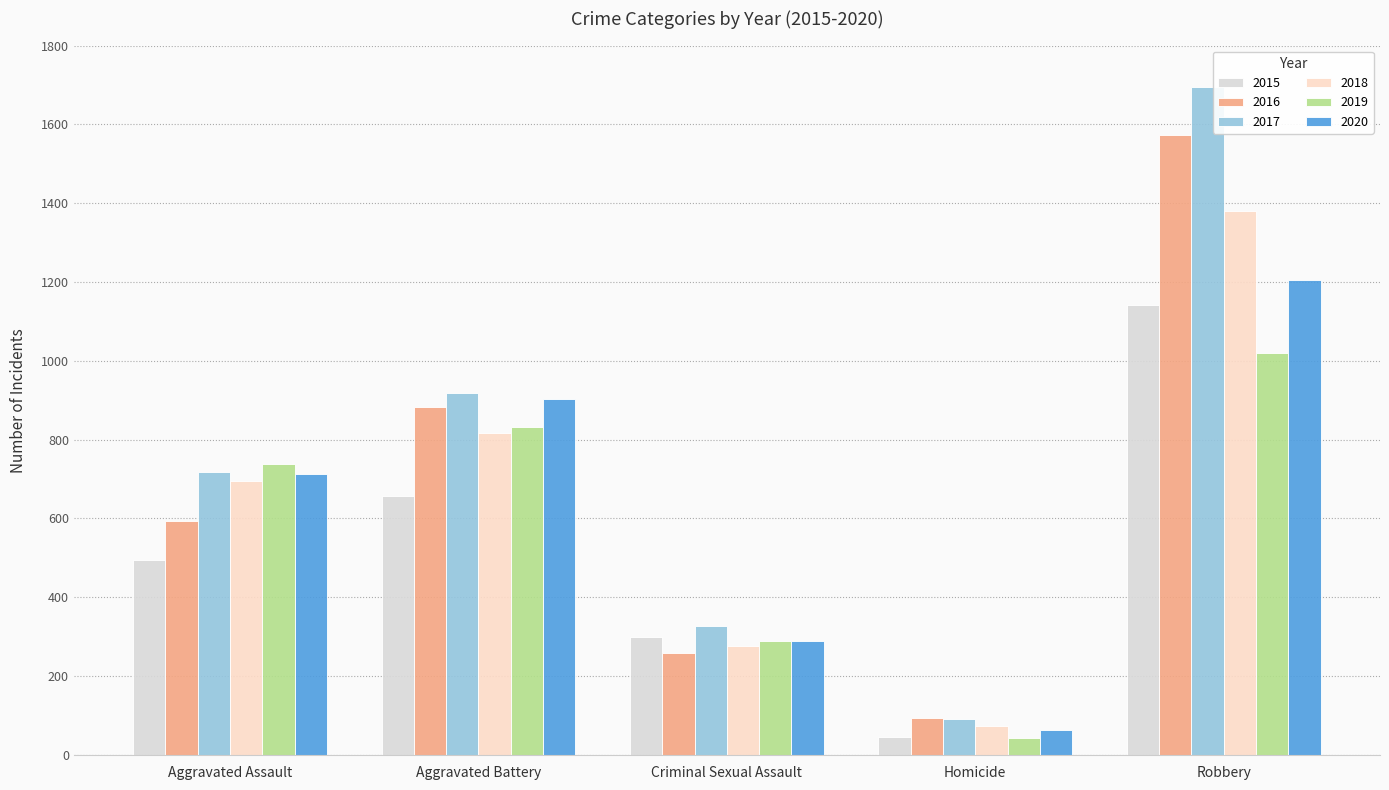

How many values in the 2017 series are below 717?

2